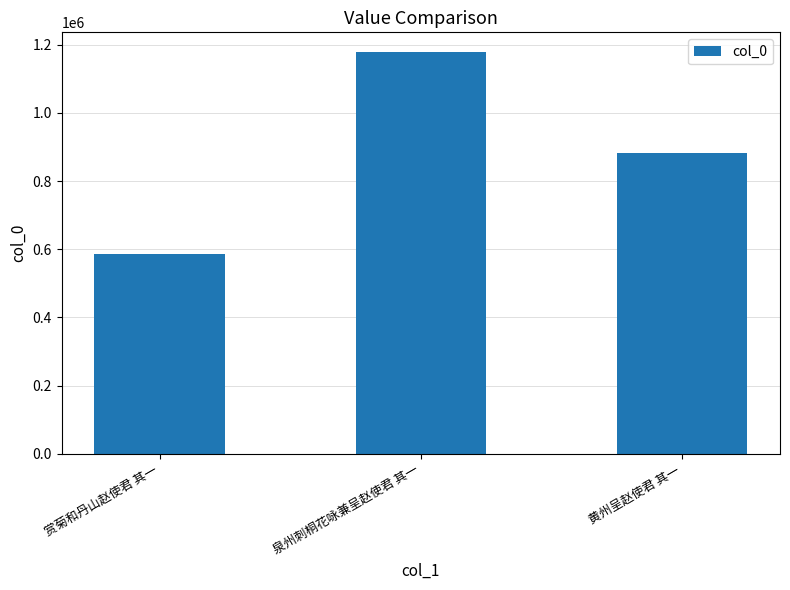

Reading left to right, extract all data points from this chart.

赏菊和丹山赵使君 其一=586051	泉州刺桐花咏兼呈赵使君 其一=1177153	黄州呈赵使君 其一=883170